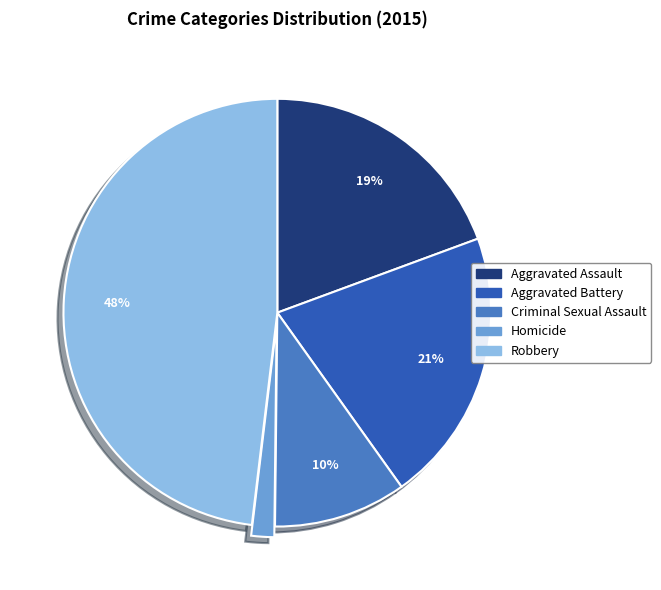

Which slice is the smallest?

Homicide